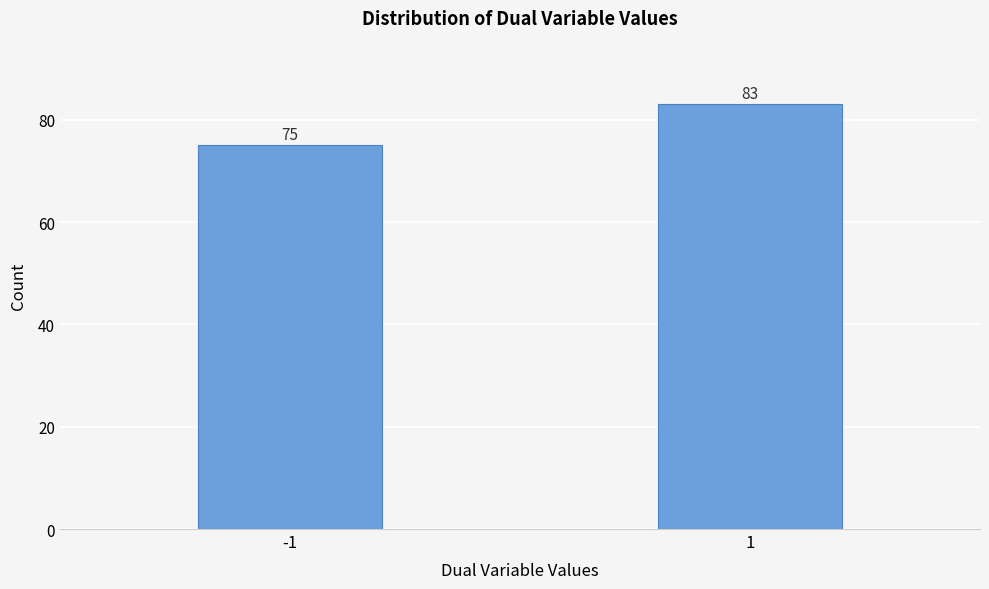

Reading left to right, extract all data points from this chart.

75	83